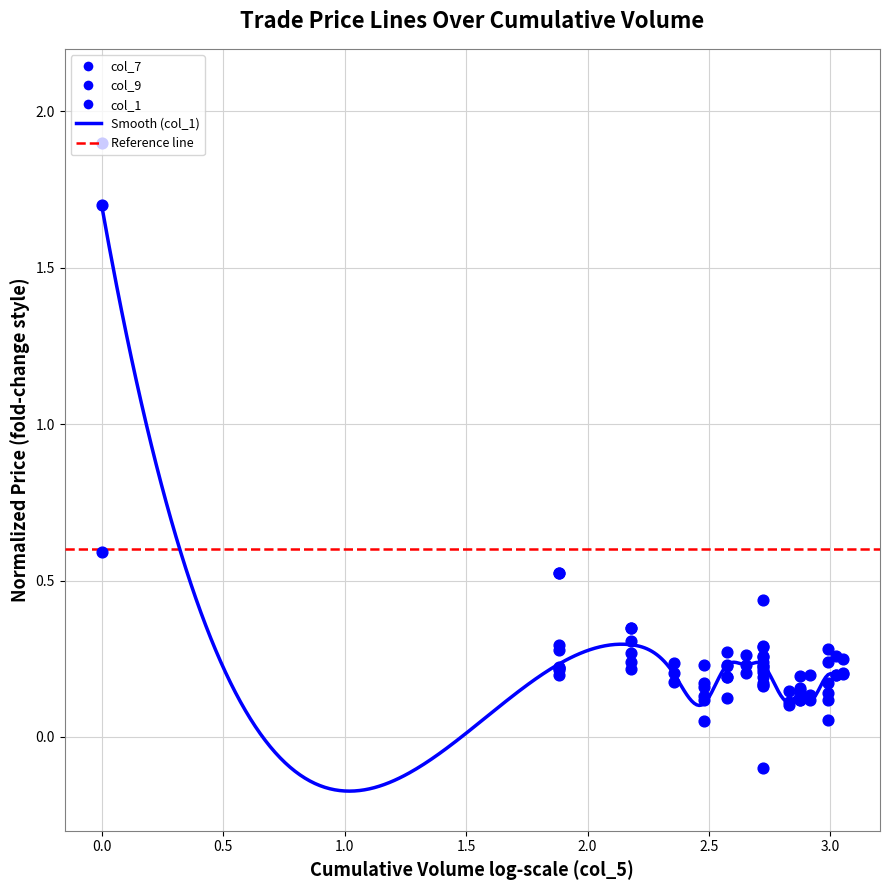

Which series has the largest Y range (max minus min)?

col_9